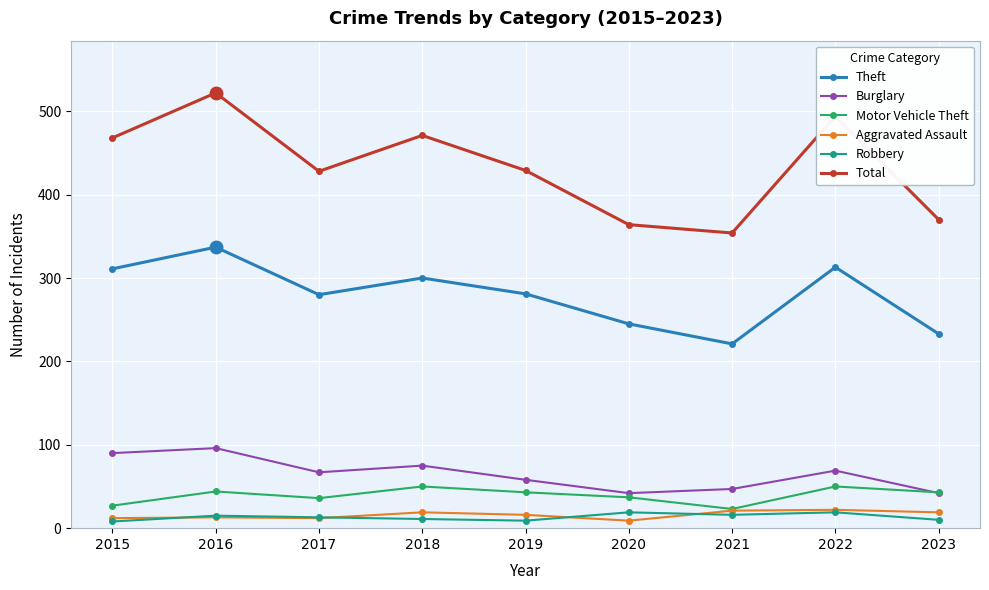

At which category does Burglary reach its first local valley?

2017